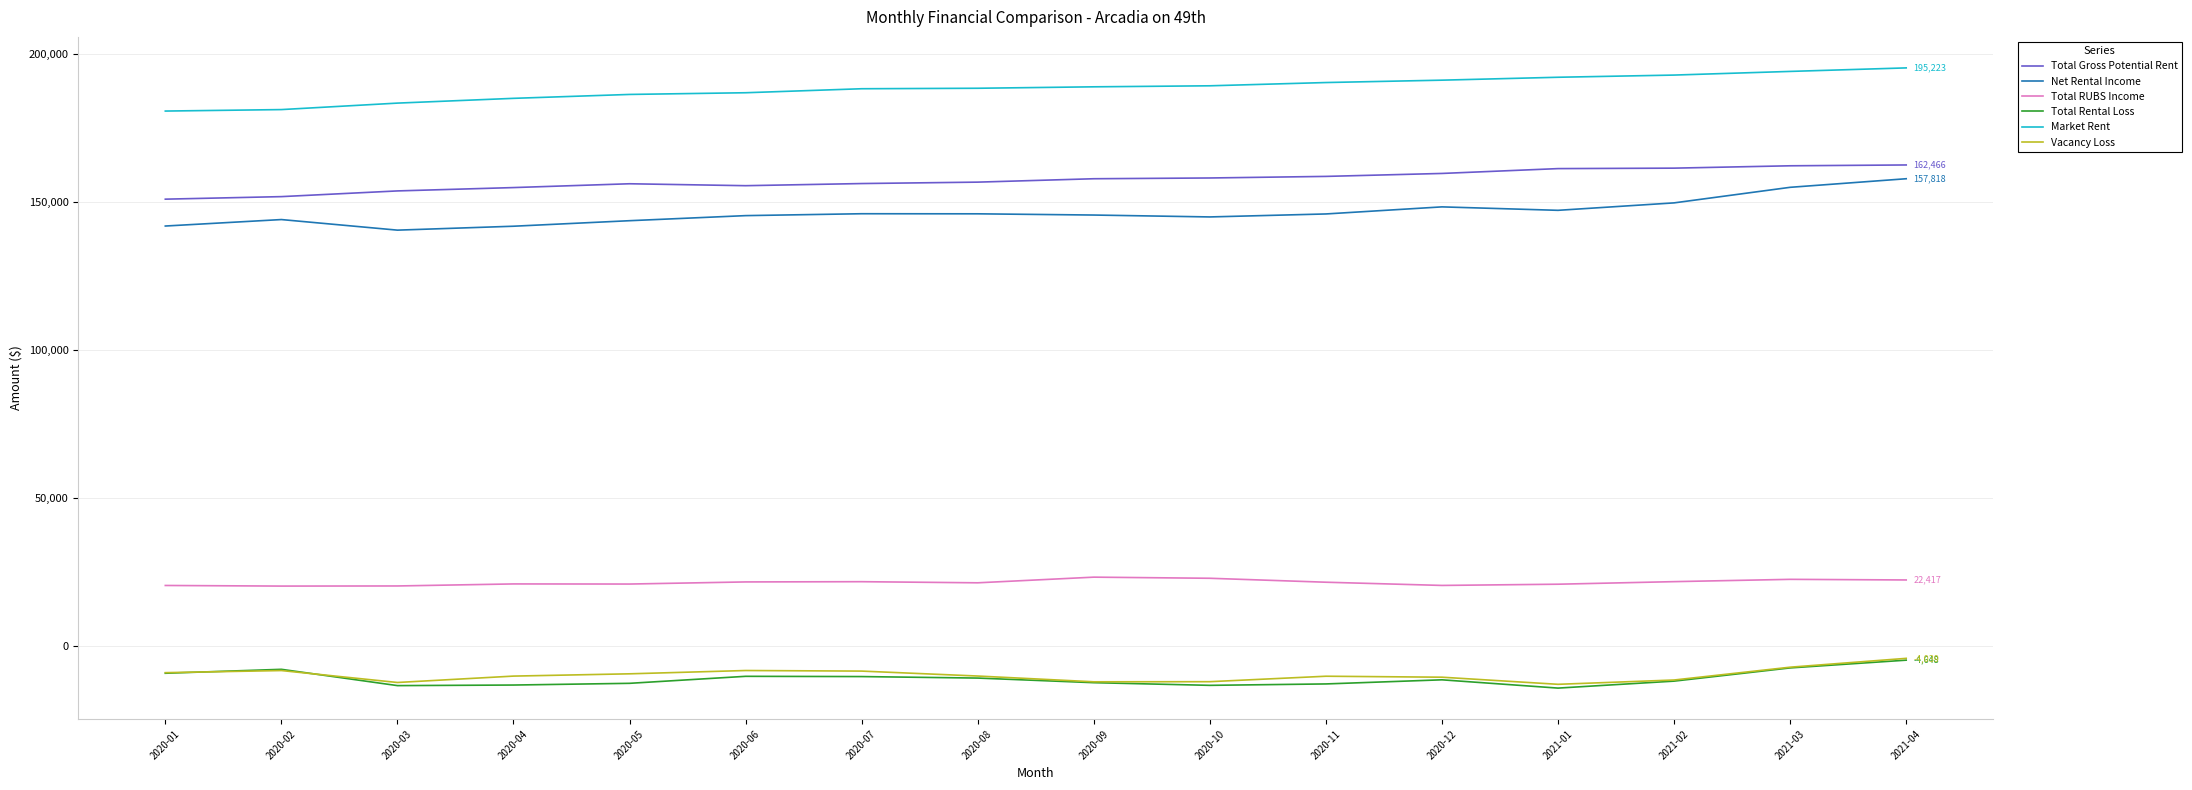

The value of Total Gross Potential Rent at 2021-04 is 272044.5. True or false?

False